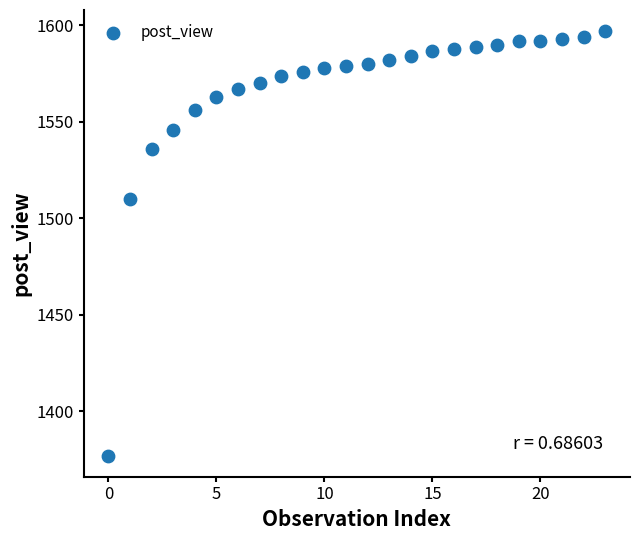

What Y value in the scatter plot is closest to 1487?

1510